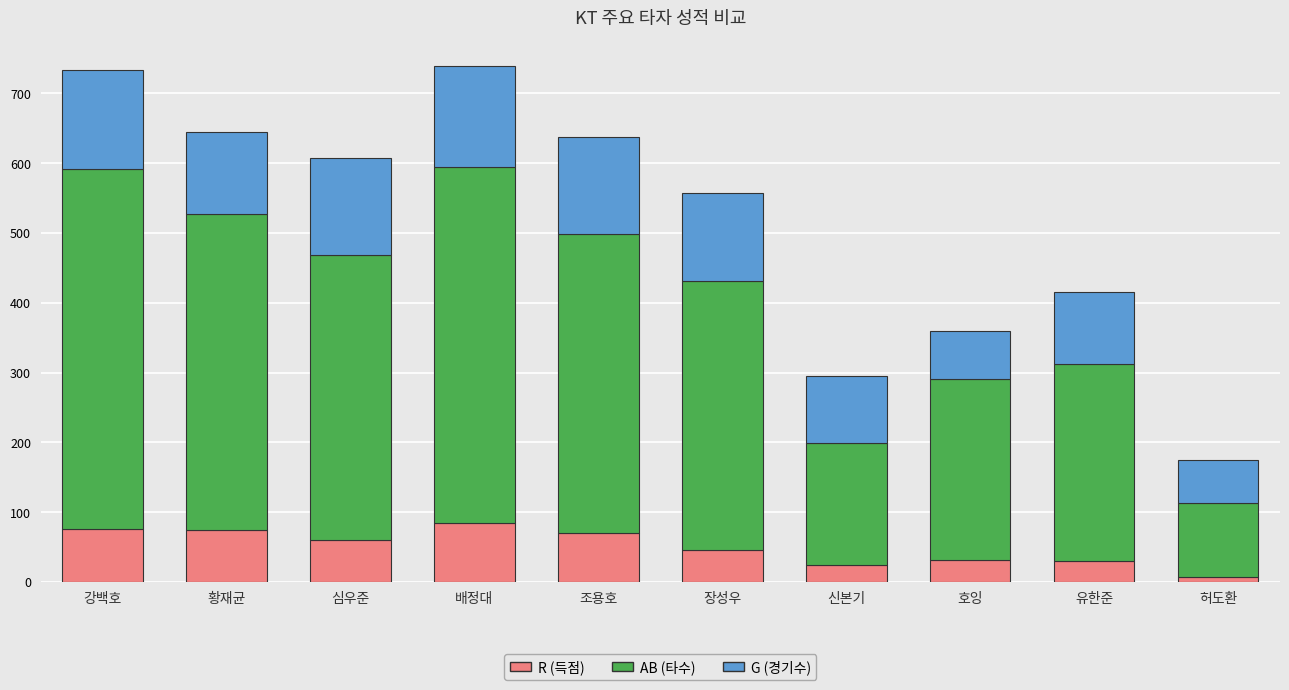

What is the total value across all series at 배정대?

739